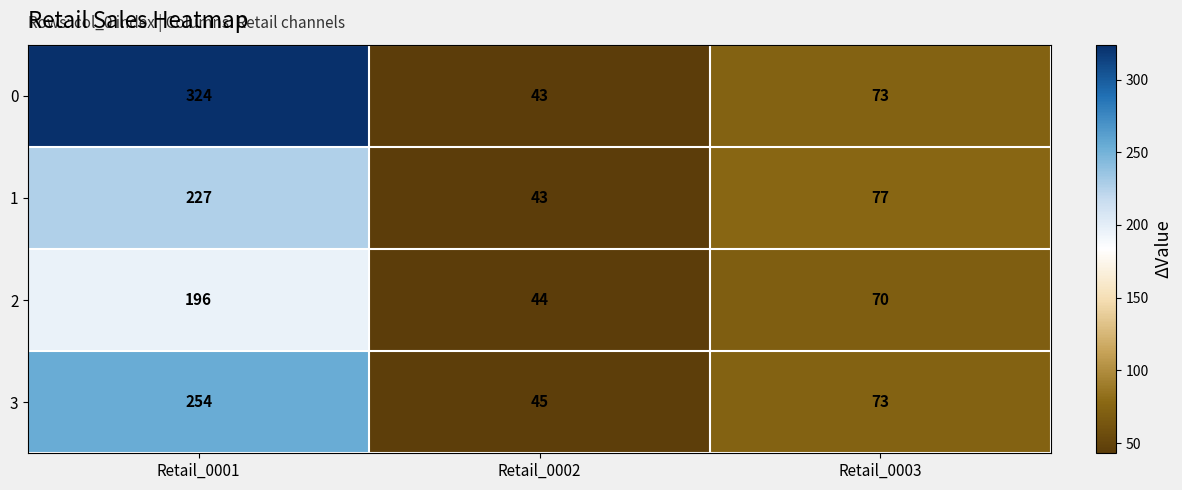

Which series has the widest spread of values?

0